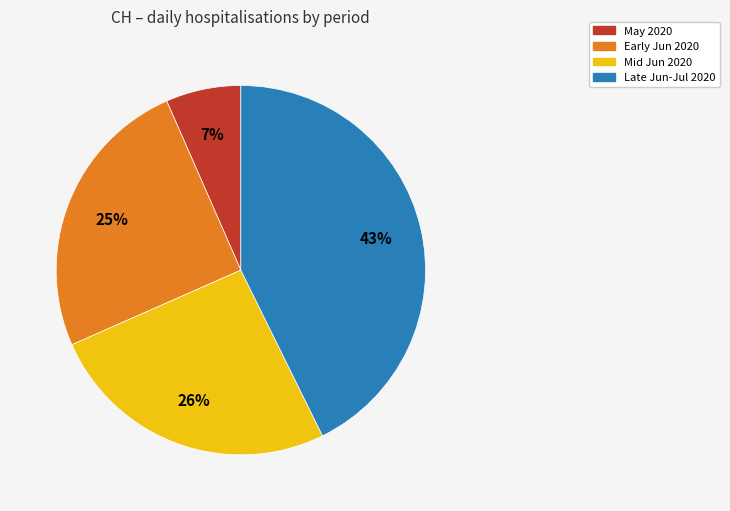

Is there a majority slice in this chart?

No